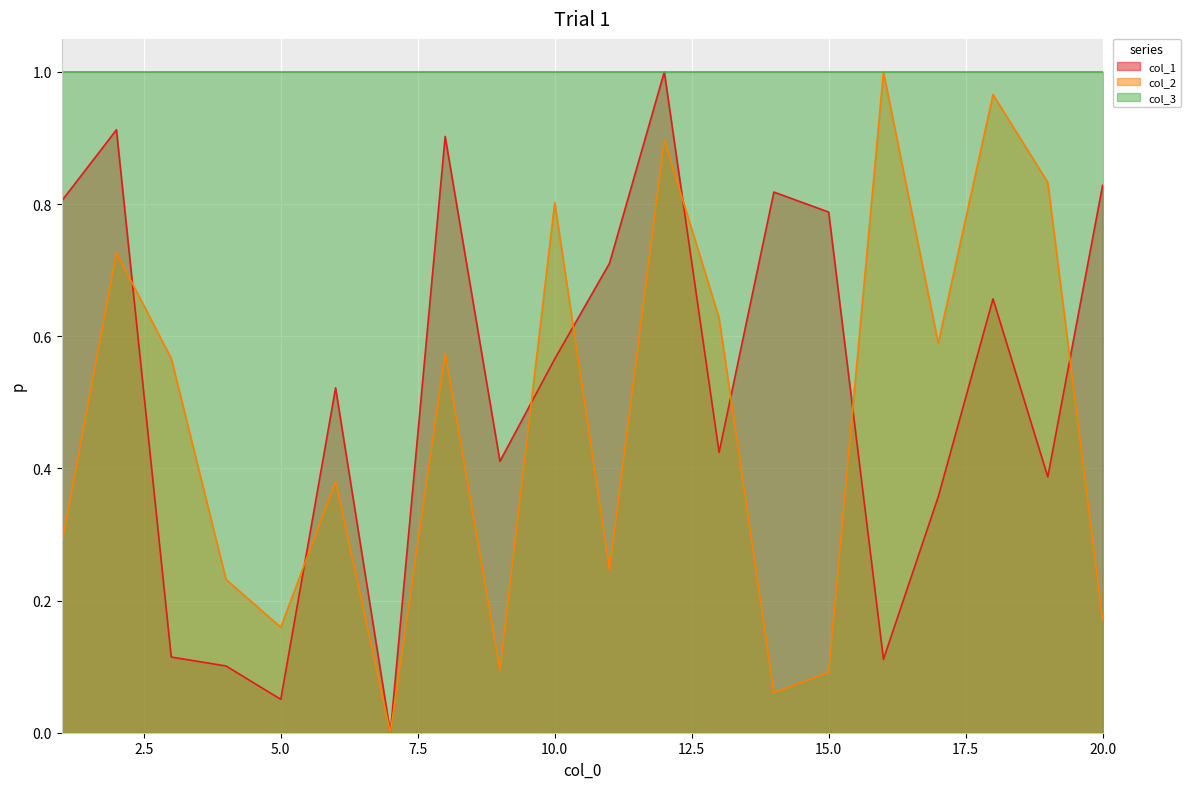

Which category has the highest value in the col_1 series?

12